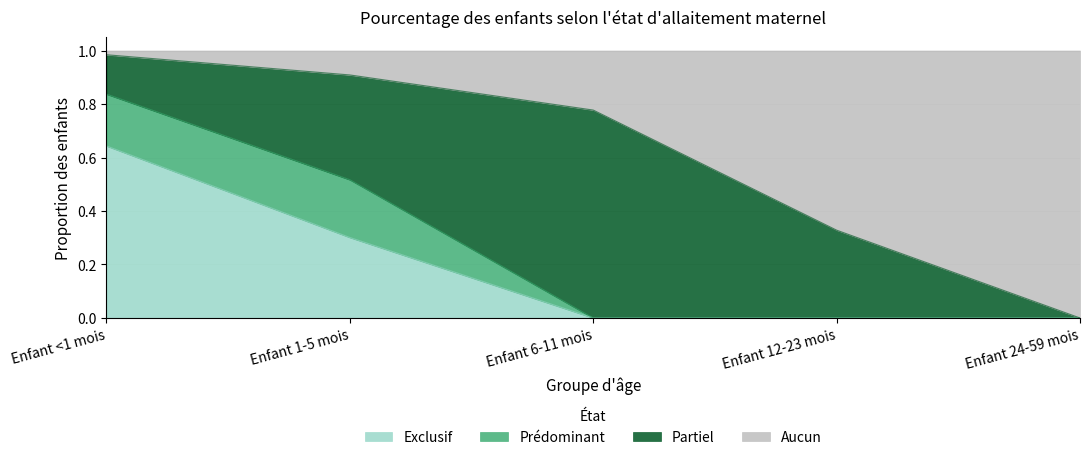

Does the chart have visible grid lines?

Yes